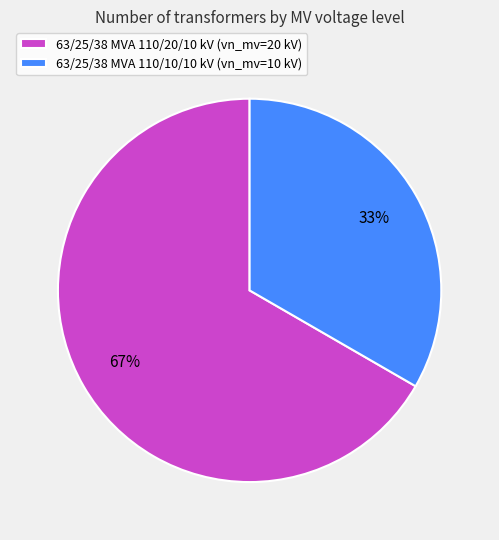

The 63/25/38 MVA 110/10/10 kV slice represents 41% of the pie. True or false?

False